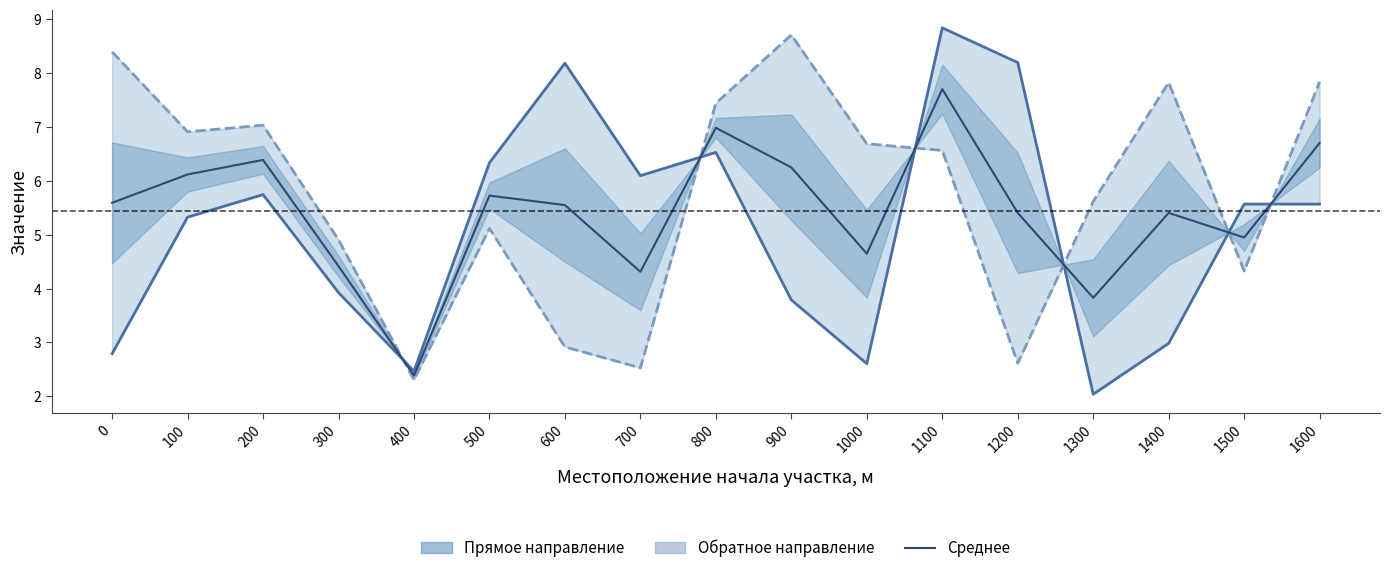

List the series in order of their overall mean, highest first.

1-ая обратное направление, Среднее, 1-ая прямое направление